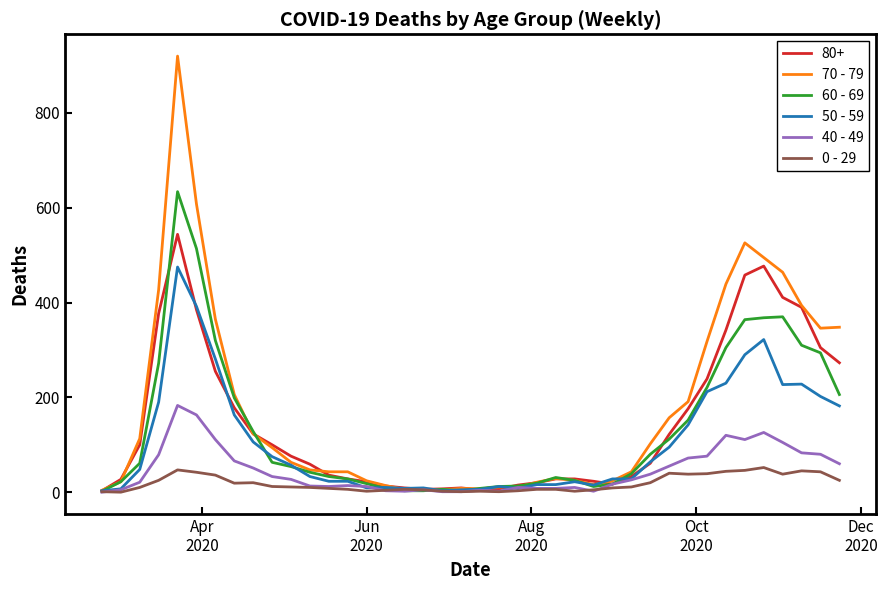

What are all the series names shown in the legend?

80+, 70 - 79, 60 - 69, 50 - 59, 40 - 49, 0 - 29